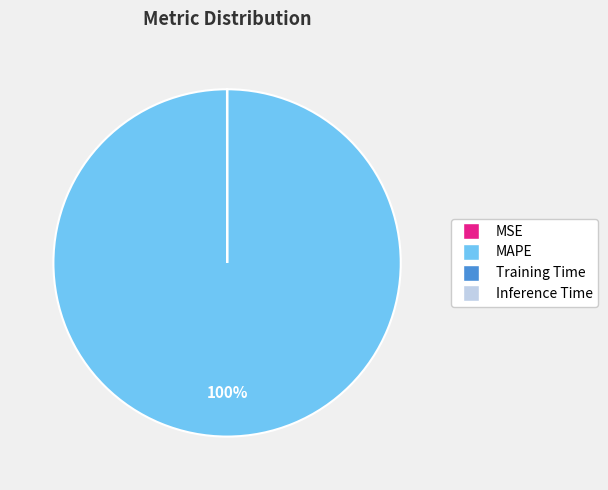

To the nearest percent, what is the difference between the largest and smallest slice percentages?

100%